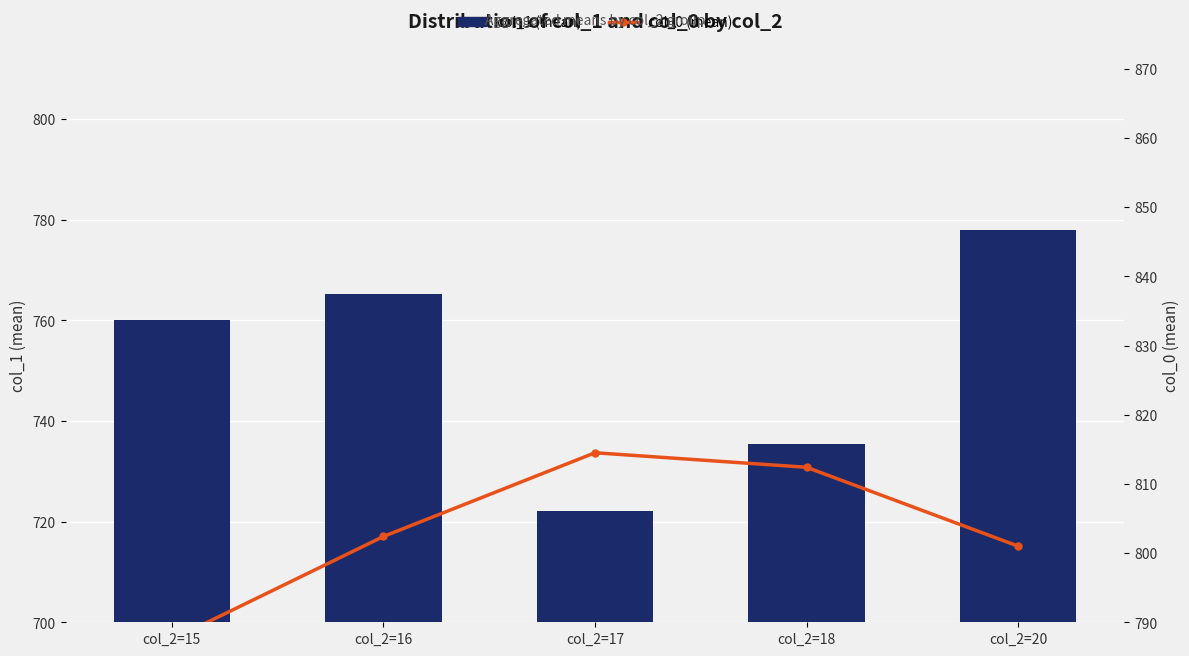

Is it true that col_0 (mean) equals 1323.9 at col_2=20?

False